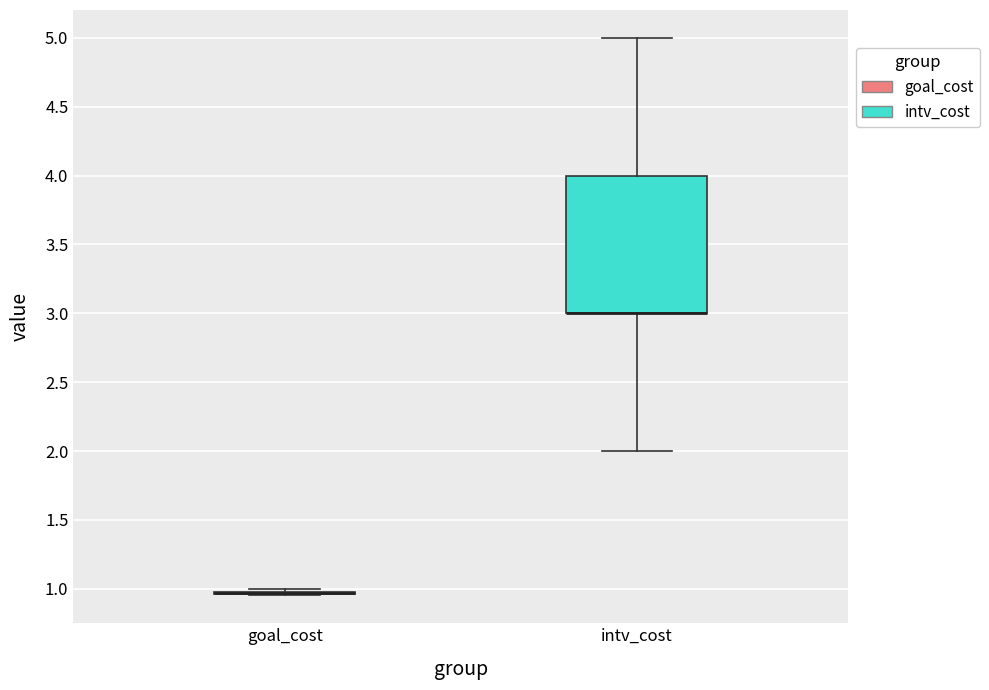

Where is the upper edge of the box for intv_cost on the y-axis? The values are not printed on the chart, so give them approximately, as read against the axis.

4.00